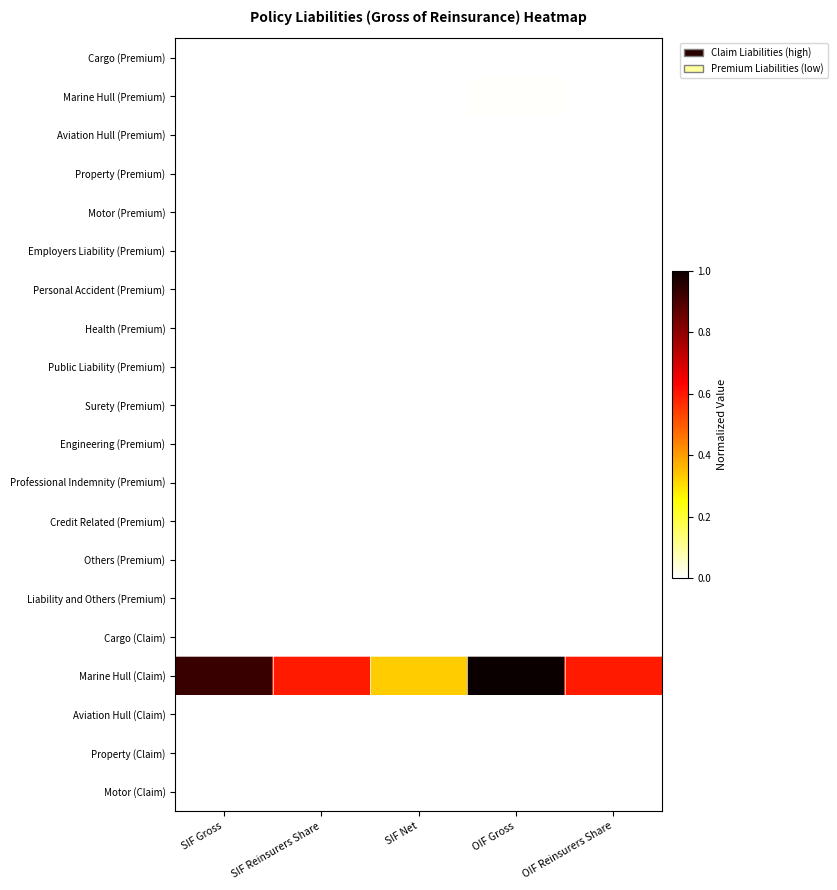

Which series has the largest range (max minus min)?

Marine Hull (Claim)